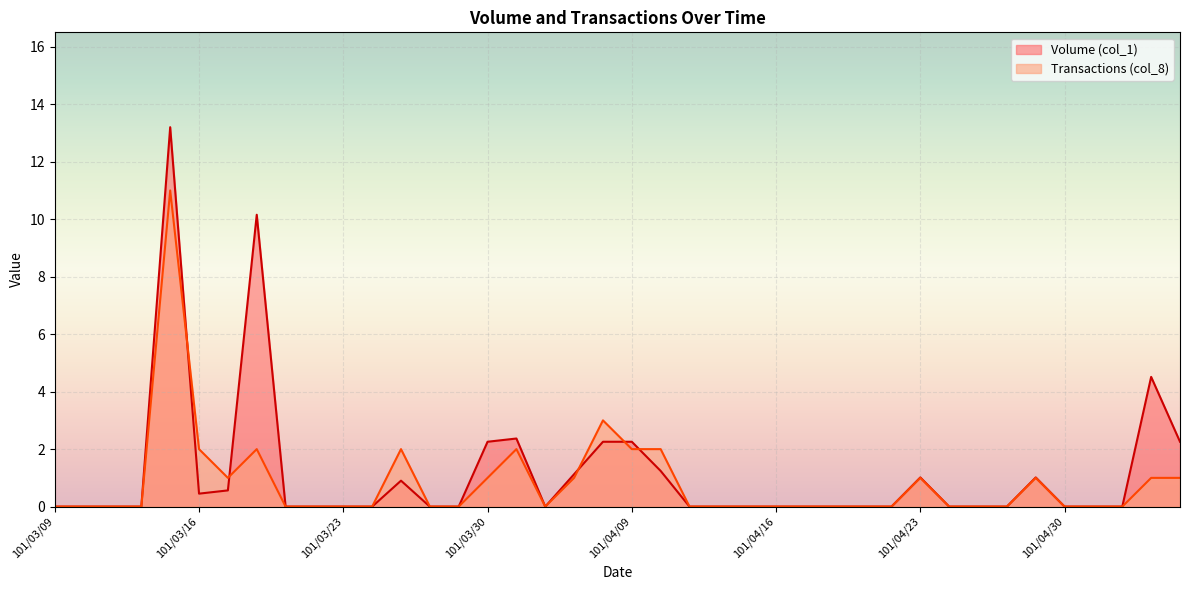

True or false: Transactions (col_8) has more than 0 points higher than both neighbors.

True